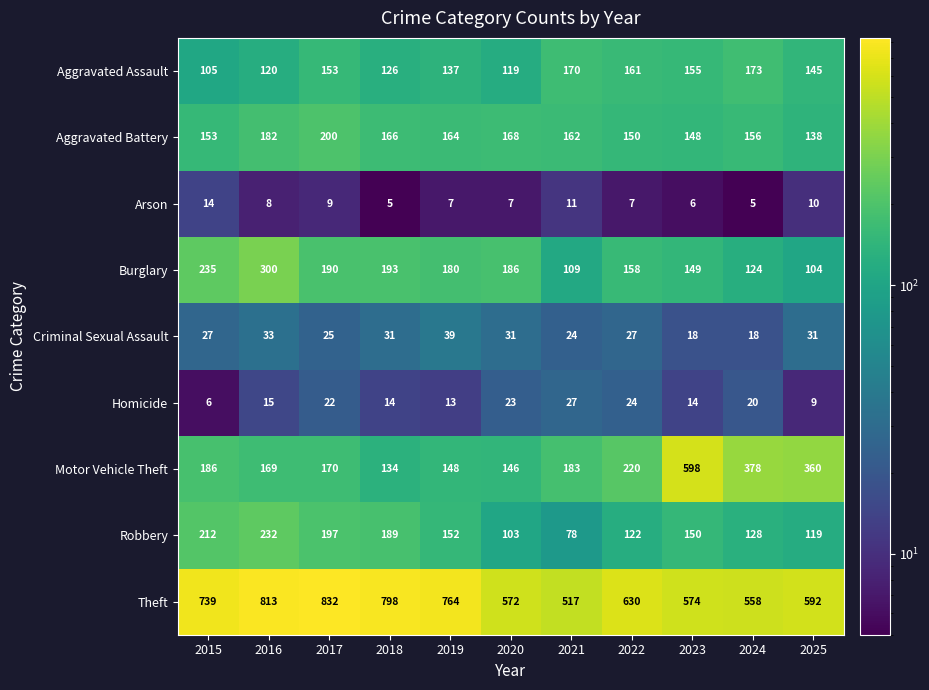

At which label does Theft first exceed 630?

2015